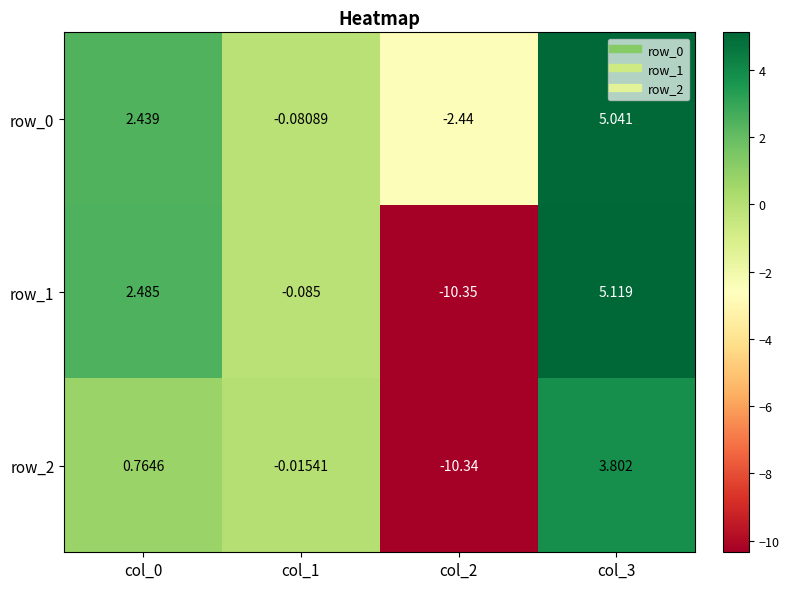

Which label corresponds to the smallest value in the chart?

col_2